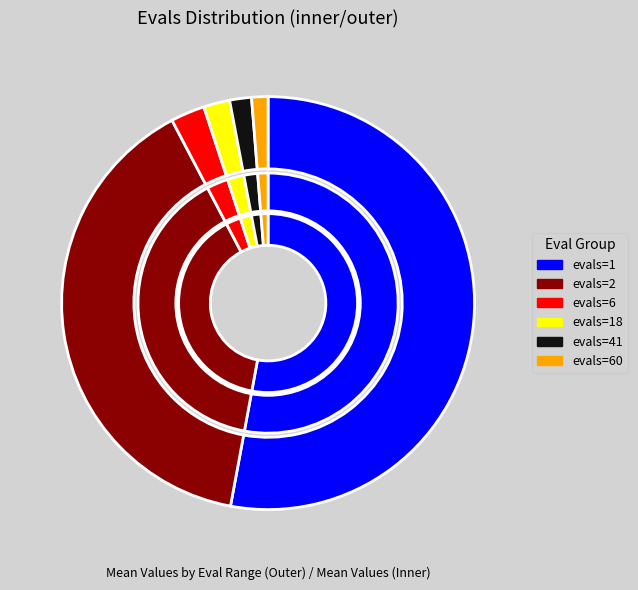

What is the change in value from evals=6 to evals=60?

-0.1